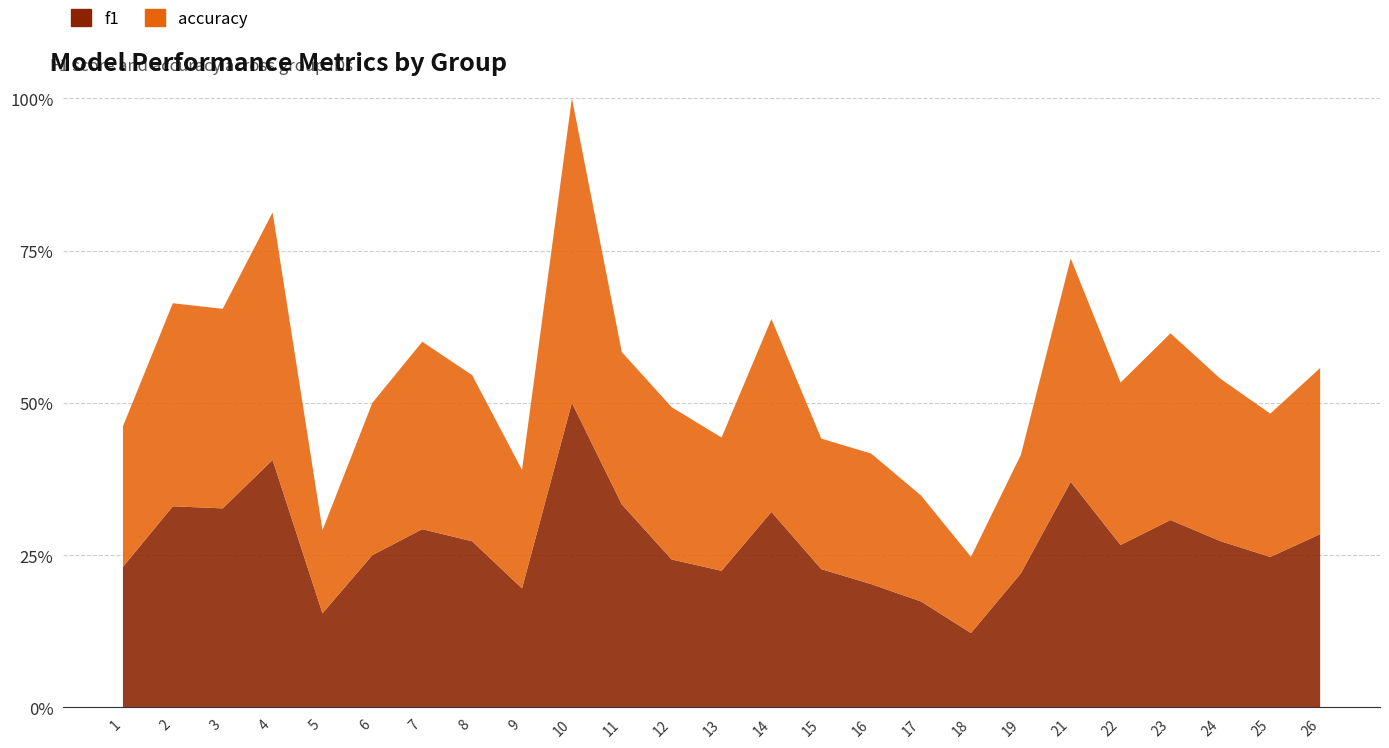

Reading left to right, extract all data points from this chart.

f1: 0.5	0.7	0.7	0.8	0.3	0.5	0.6	0.5	0.4	1.0	0.7	0.5	0.4	0.6	0.5	0.4	0.3	0.2	0.4	0.7	0.5	0.6	0.5	0.5	0.6
accuracy: 0.5	0.7	0.7	0.8	0.3	0.5	0.6	0.5	0.4	1.0	0.5	0.5	0.4	0.6	0.4	0.4	0.3	0.2	0.4	0.7	0.5	0.6	0.5	0.5	0.5